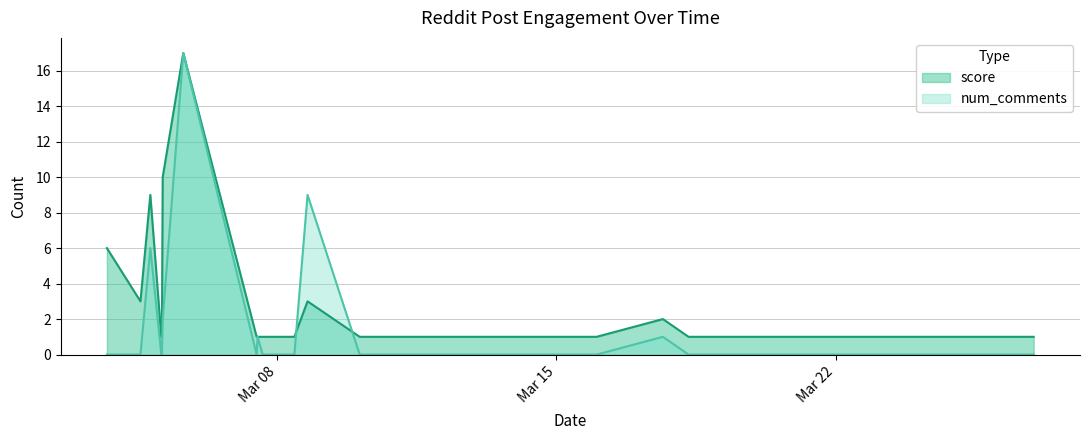

True or false: score has more than 2 points higher than both neighbors.

True